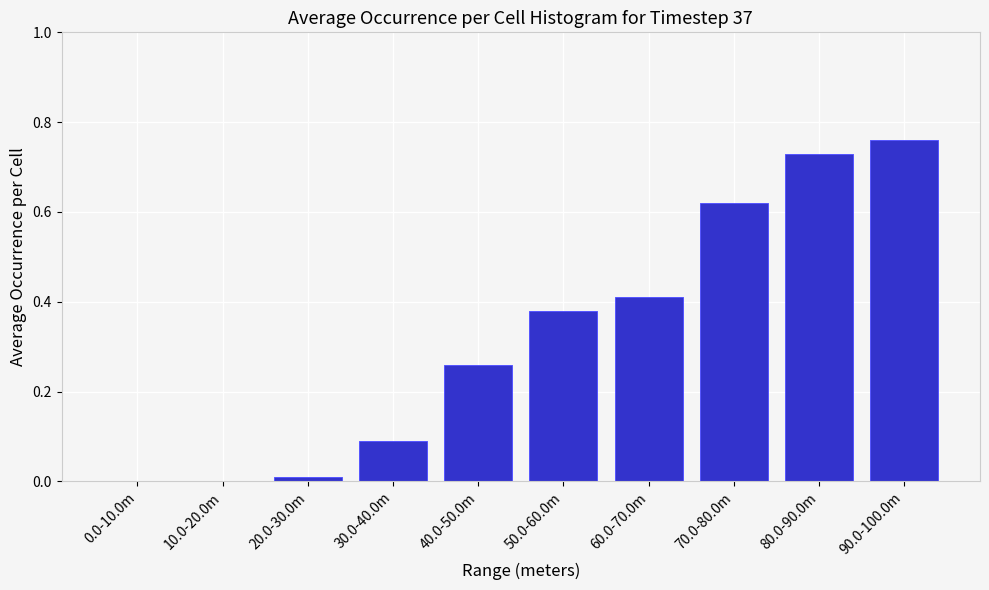

Which has a higher value, 90.0-100.0m or 0.0-10.0m?

90.0-100.0m